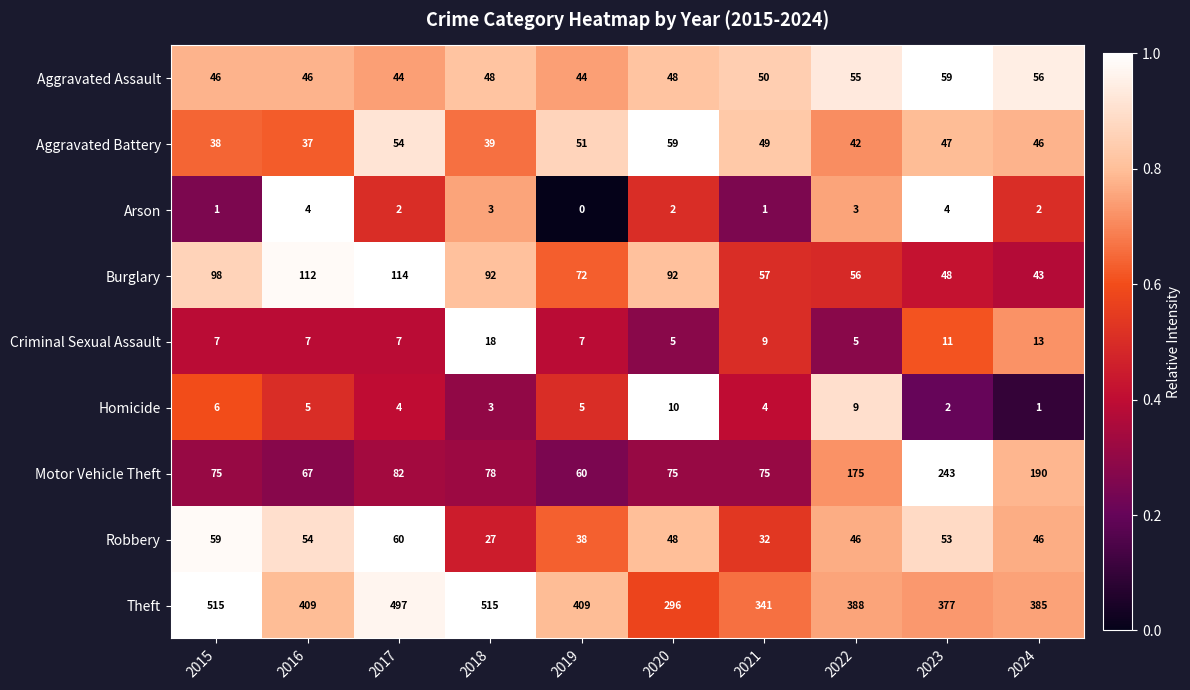

What is the sum of the Theft values at 2019 and 2020?

705